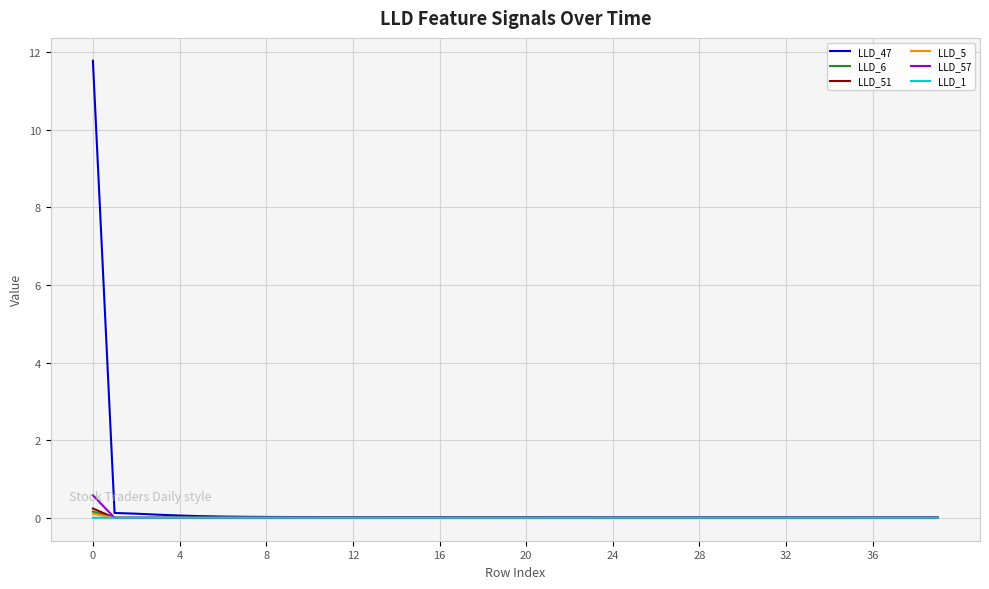

What is the maximum value shown in the chart?

11.8